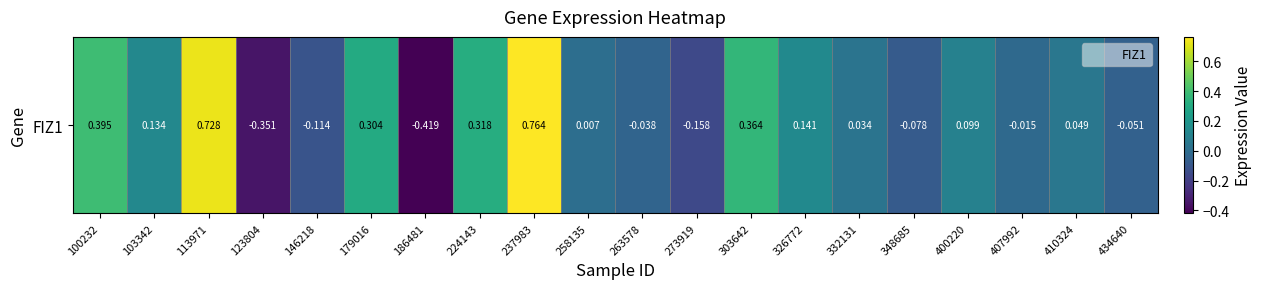

Which has a higher value, 146218 or 100232?

100232